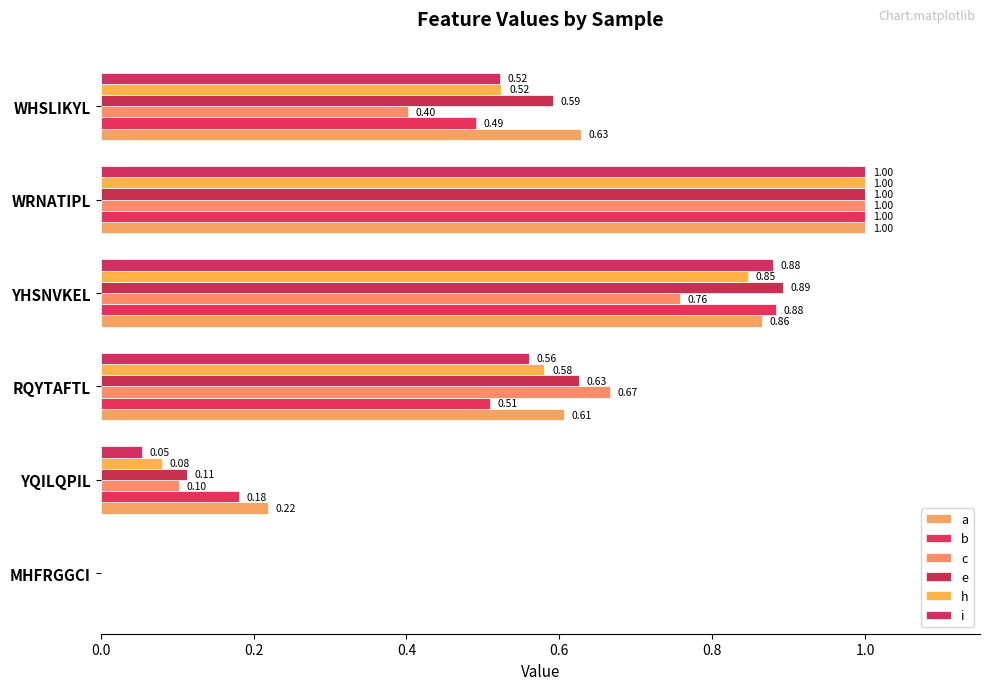

How many categories are shown in the chart?

6